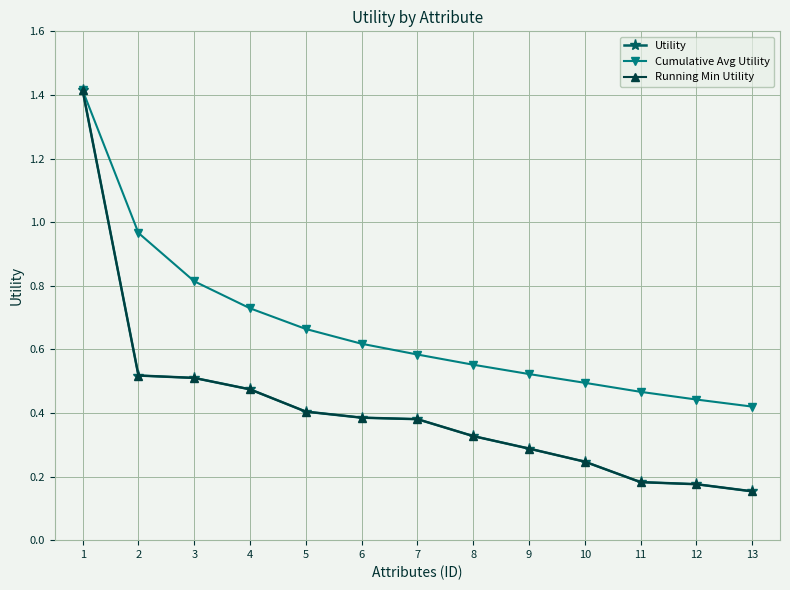

Is this an area chart (filled region under the line)?

No